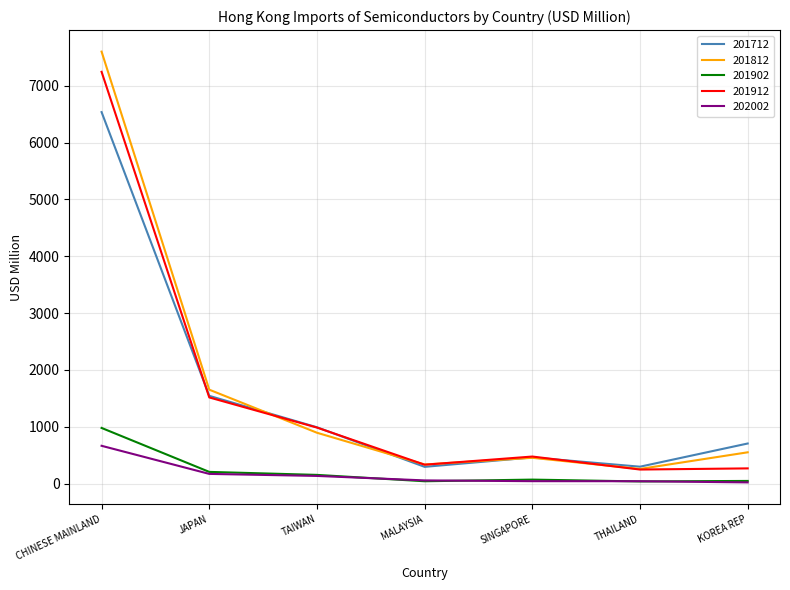

Which series has the widest spread of values?

201812